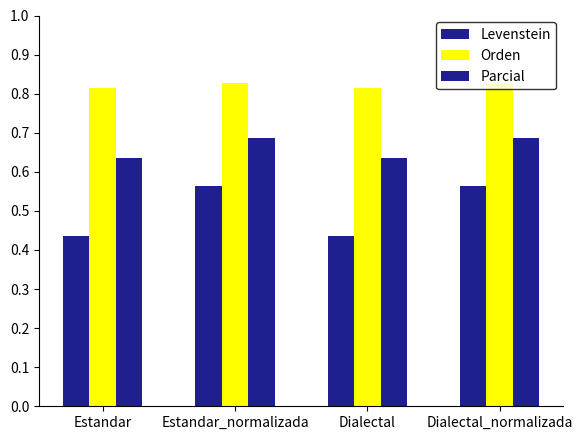

Count the number of categories in the chart.

4